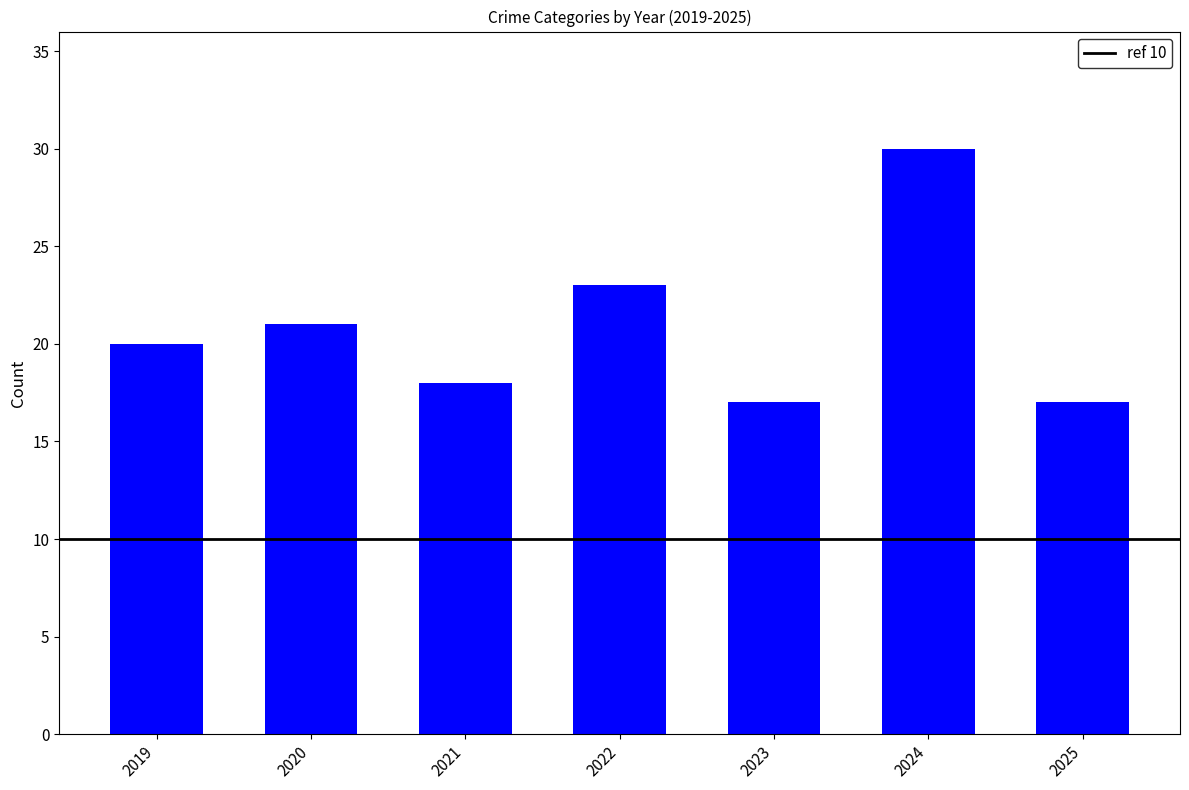

Are the bars grouped side by side (vs. stacked)?

No